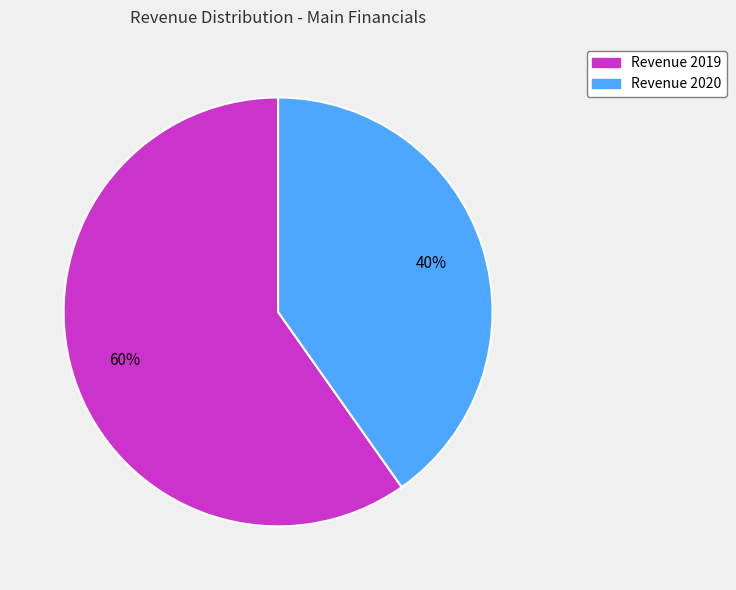

Is there any slice that represents more than half of the pie?

Yes